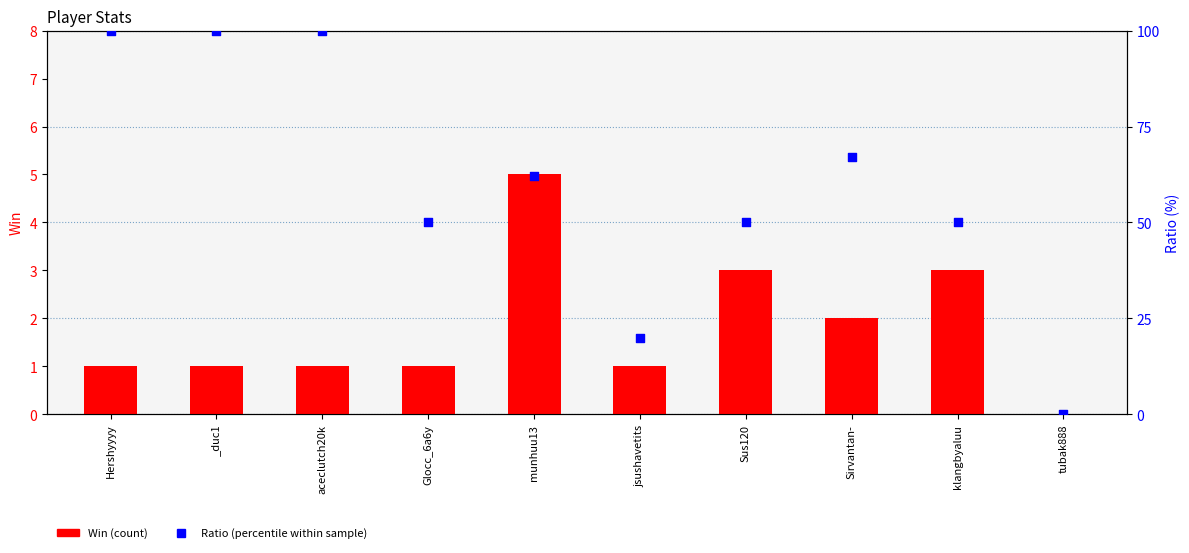

Which series reaches the maximum Y coordinate?

Ratio